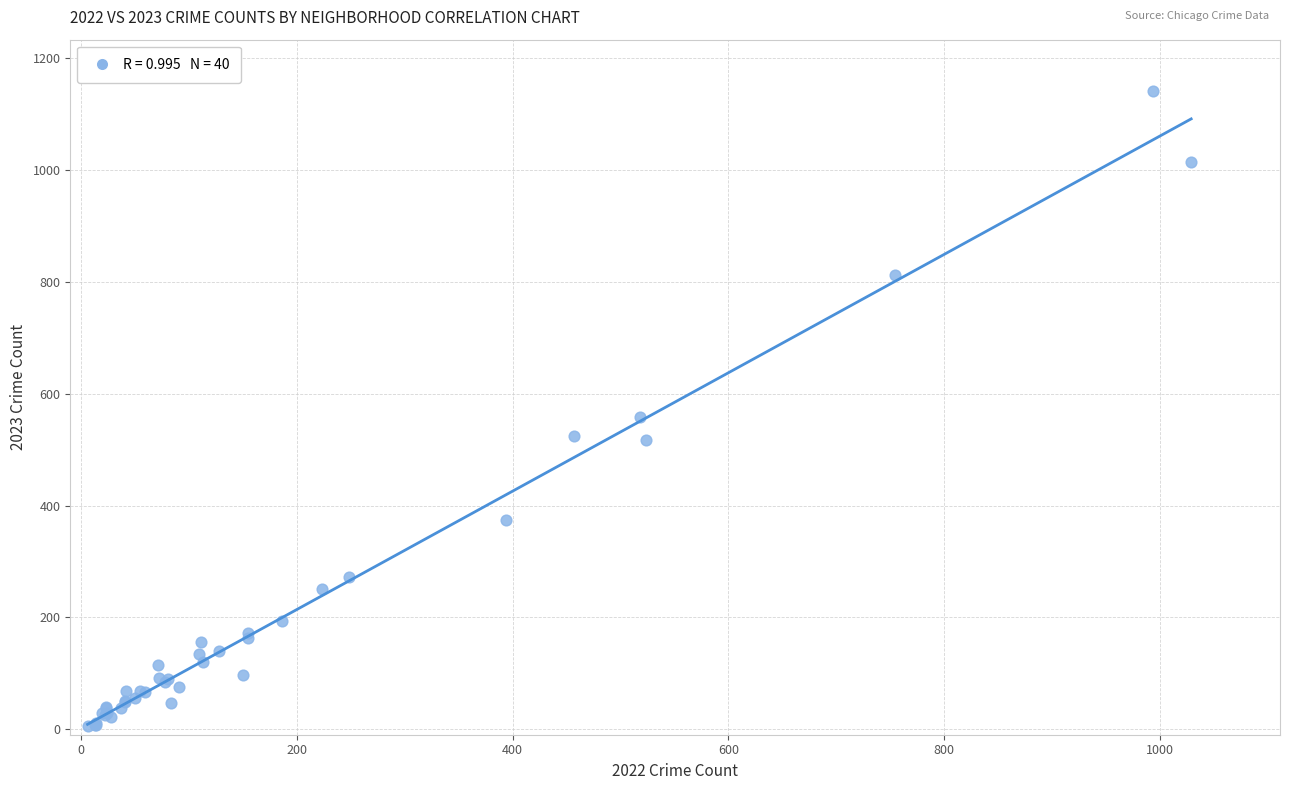

What Y value in the scatter plot is closest to 573?

558